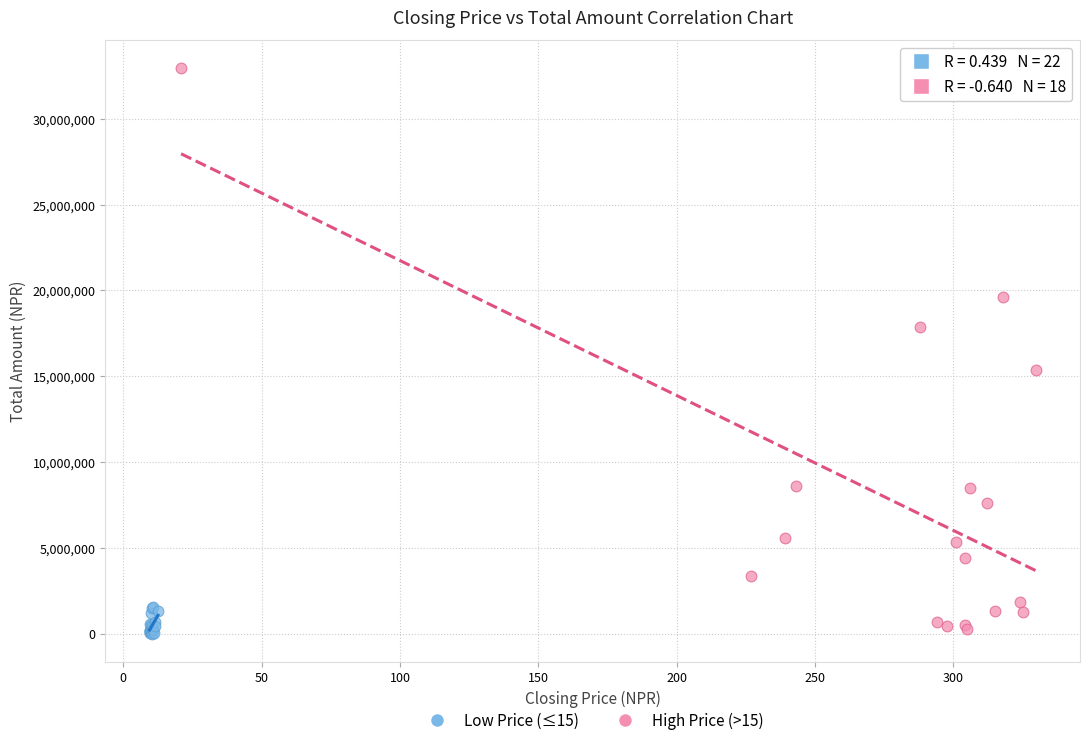

What are all the series names shown in the legend?

Low Price (≤15), High Price (>15)